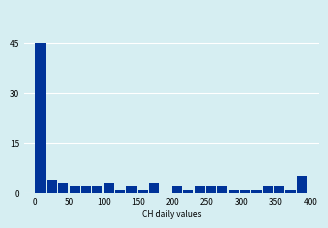

Around what value on the x-axis is the tallest bar? Give the approximate position of its centre, as read against the axis.

10